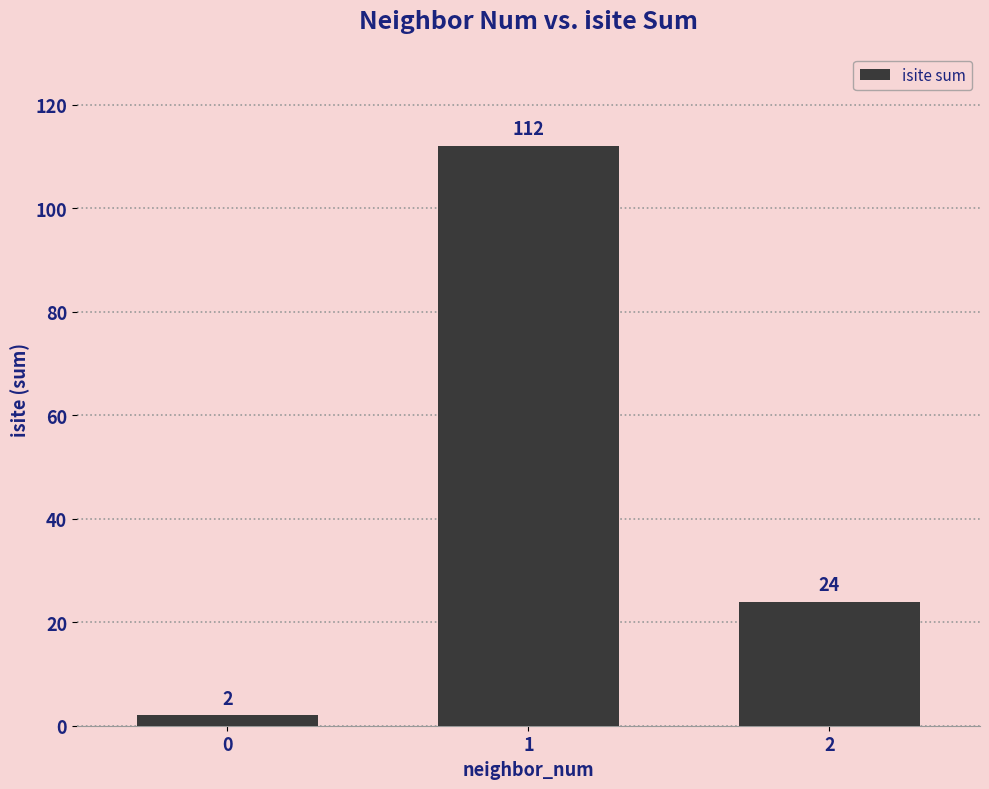

Reading left to right, what are all the values shown in this chart?

0=2	1=112	2=24